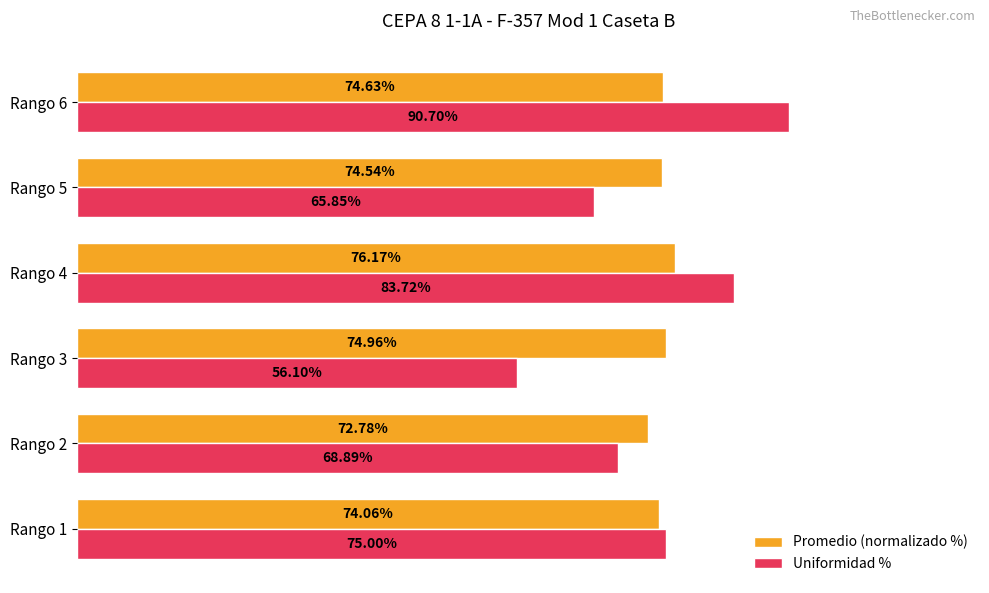

Which series has the largest range (max minus min)?

Uniformidad %